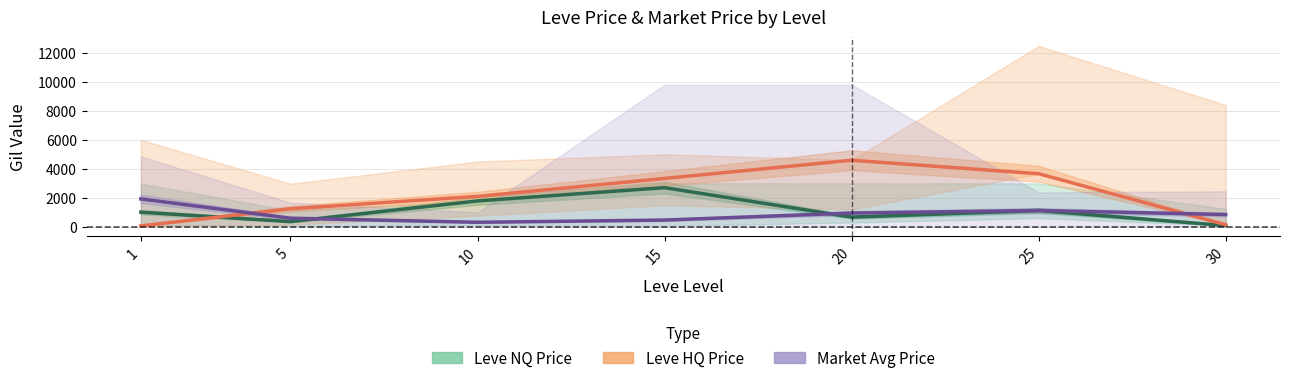

Between 10 and 30, which series saw the biggest shift?

Leve HQ Price (mean)